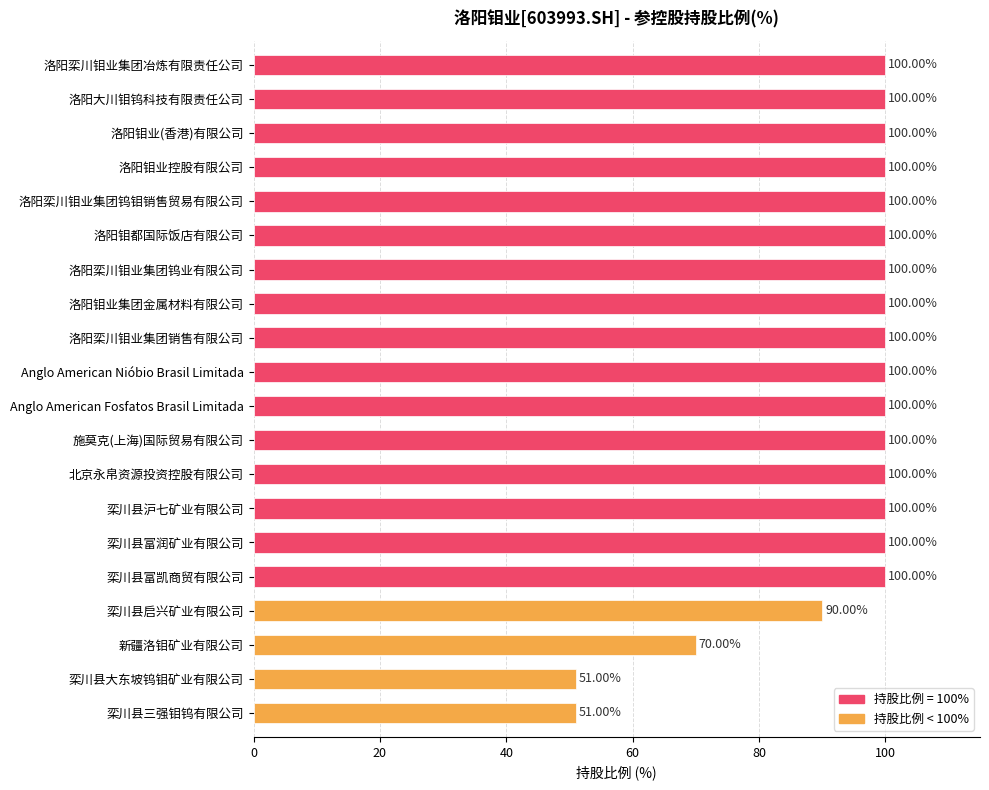

What is the difference between the second highest and minimum values?

49